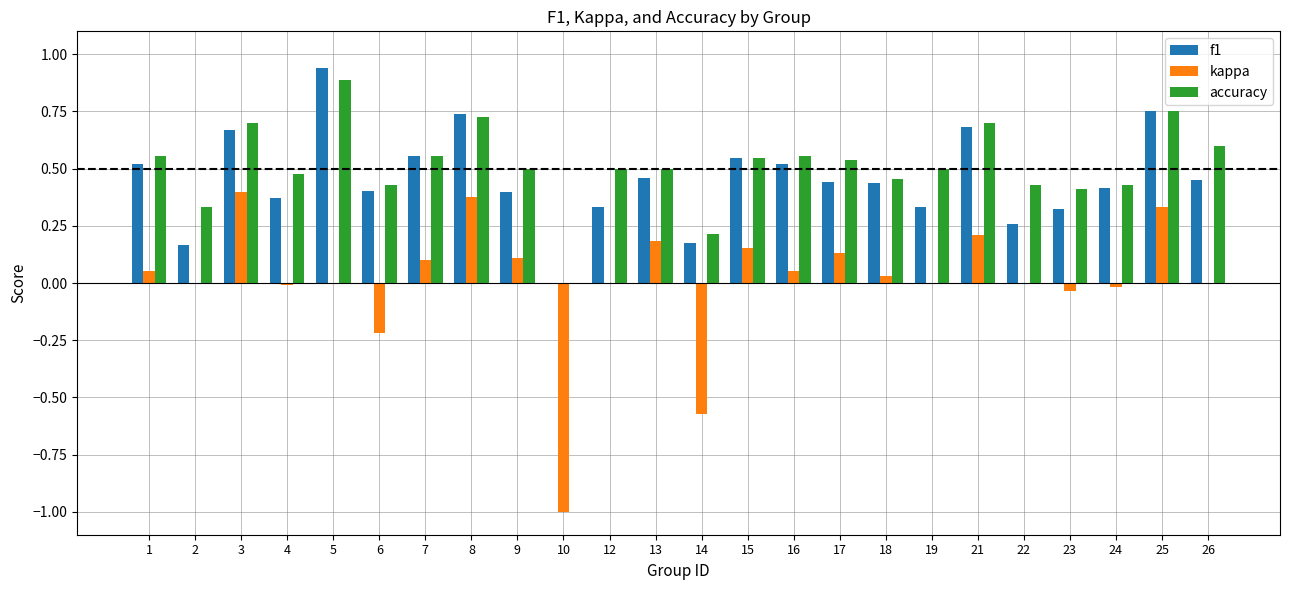

What is the total value across all series at 26?

1.1